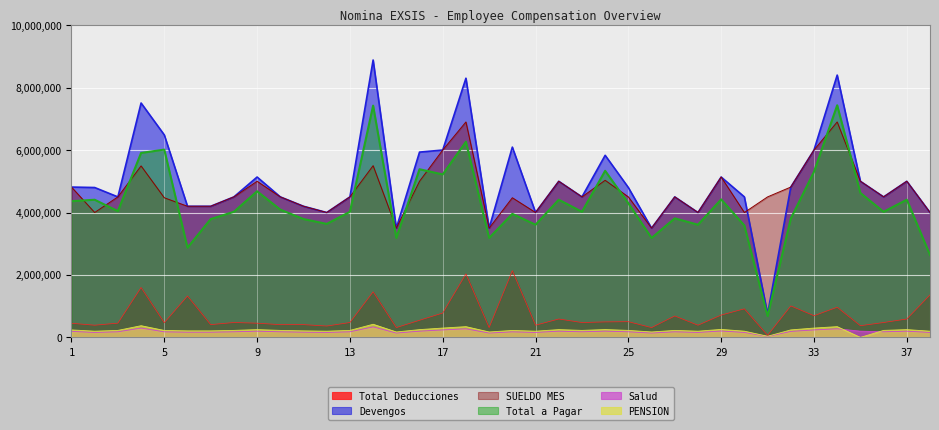

How many lines are shown in the chart?

6